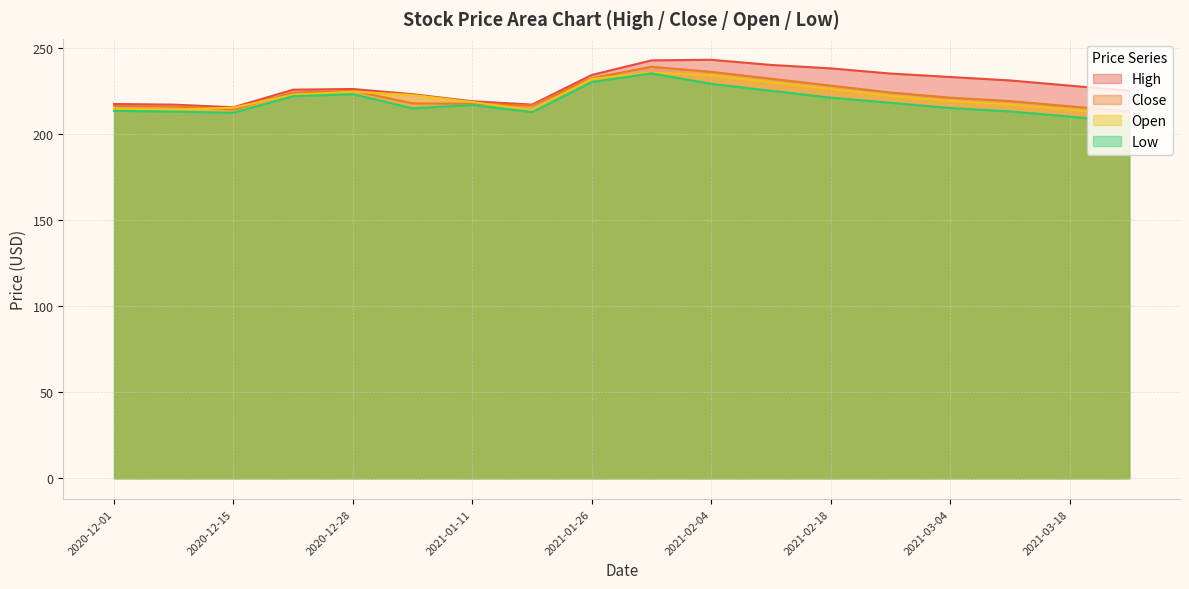

Reading left to right, transcribe all the data shown in this chart.

High: 217.3	216.9	215.4	225.6	226.0	223.0	218.9	217.0	234.2	242.6	243.0	240.0	238.0	235.0	233.0	231.0	228.0	225.0
Close: 216.2	216.0	214.1	223.9	225.0	217.7	217.5	216.4	232.3	238.9	236.0	232.0	228.0	224.0	221.0	219.0	216.0	213.0
Open: 214.5	214.0	215.2	222.7	224.4	222.5	218.5	213.8	231.9	235.6	234.0	230.0	226.0	222.0	219.0	217.0	214.0	211.0
Low: 213.3	212.9	212.2	221.8	223.0	214.8	216.7	212.6	230.1	235.1	229.0	225.0	221.0	218.0	215.0	213.0	210.0	207.0